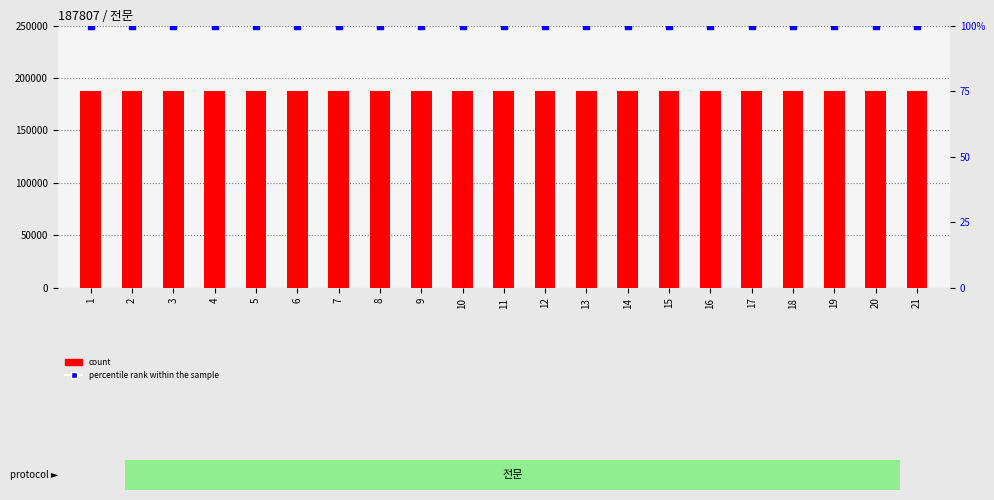

At which category is the sum across all series the highest?

1